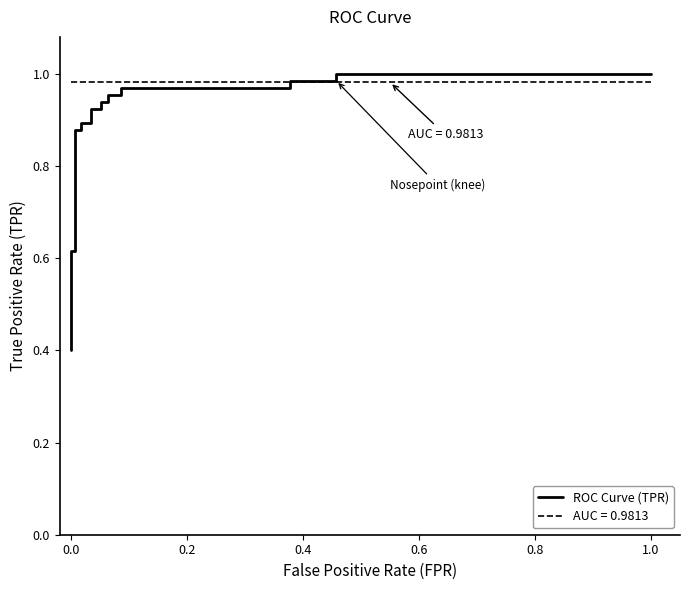

True or false: the data shows 0.6 at 0.0.

True